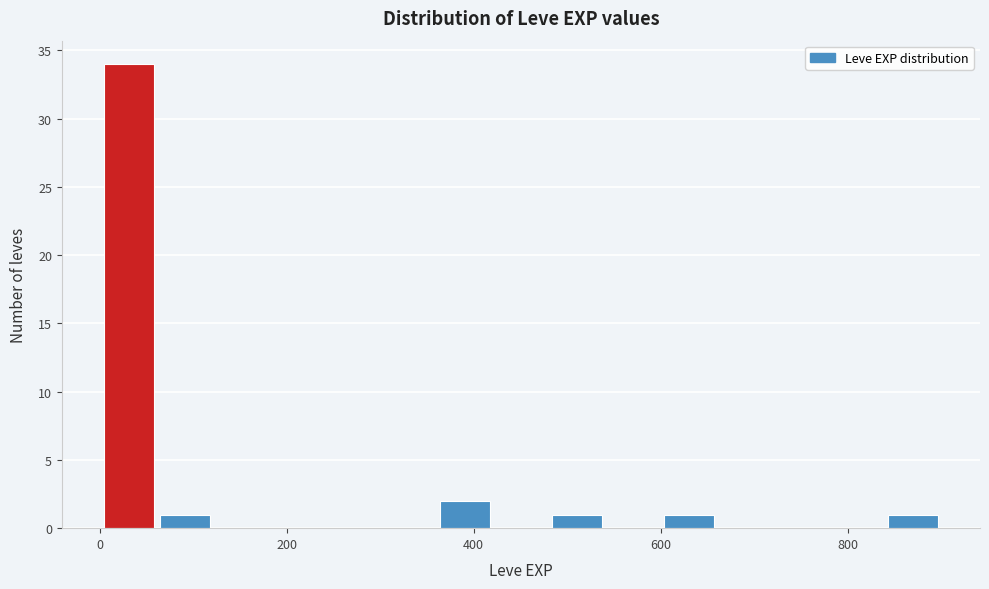

Around what value on the x-axis is the tallest bar? Give the approximate position of its centre, as read against the axis.

40